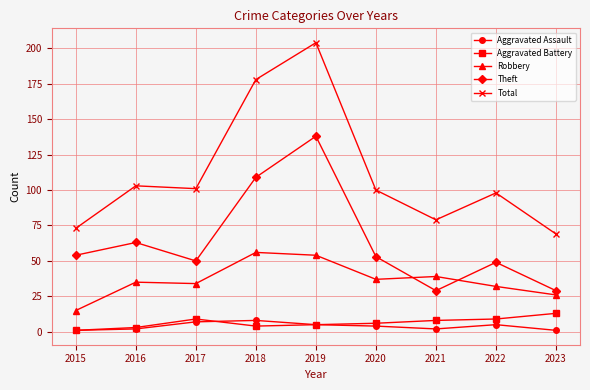

Count the number of categories in the chart.

9